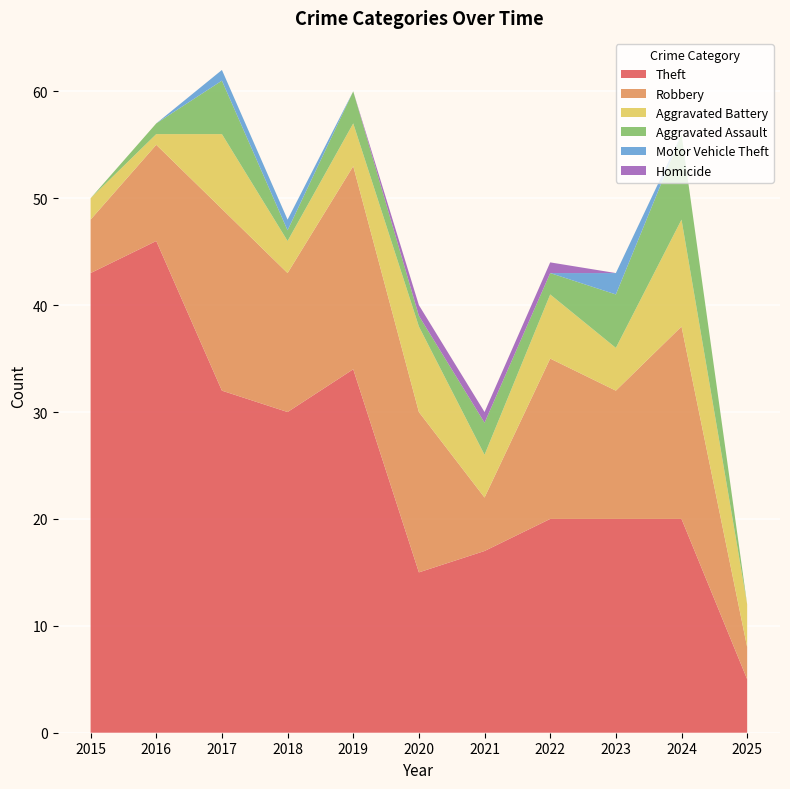

Reading left to right, what are all the values shown in this chart?

Theft: 43	46	32	30	34	15	17	20	20	20	5
Robbery: 5	9	17	13	19	15	5	15	12	18	3
Aggravated Battery: 2	1	7	3	4	8	4	6	4	10	4
Aggravated Assault: 0	1	5	1	3	1	3	2	5	8	0
Motor Vehicle Theft: 0	0	1	1	0	0	0	0	2	0	0
Homicide: 0	0	0	0	0	1	1	1	0	0	0